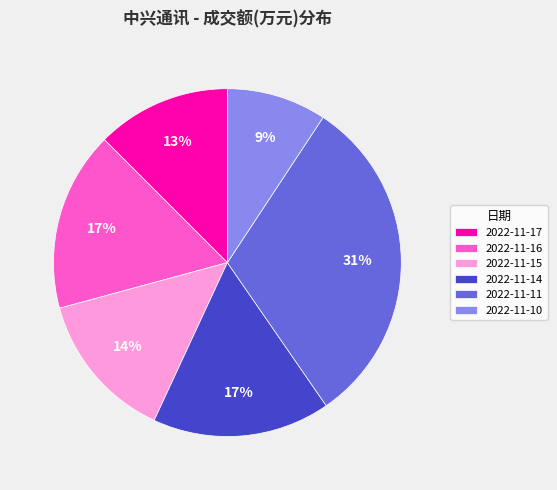

Is there a majority slice in this chart?

No